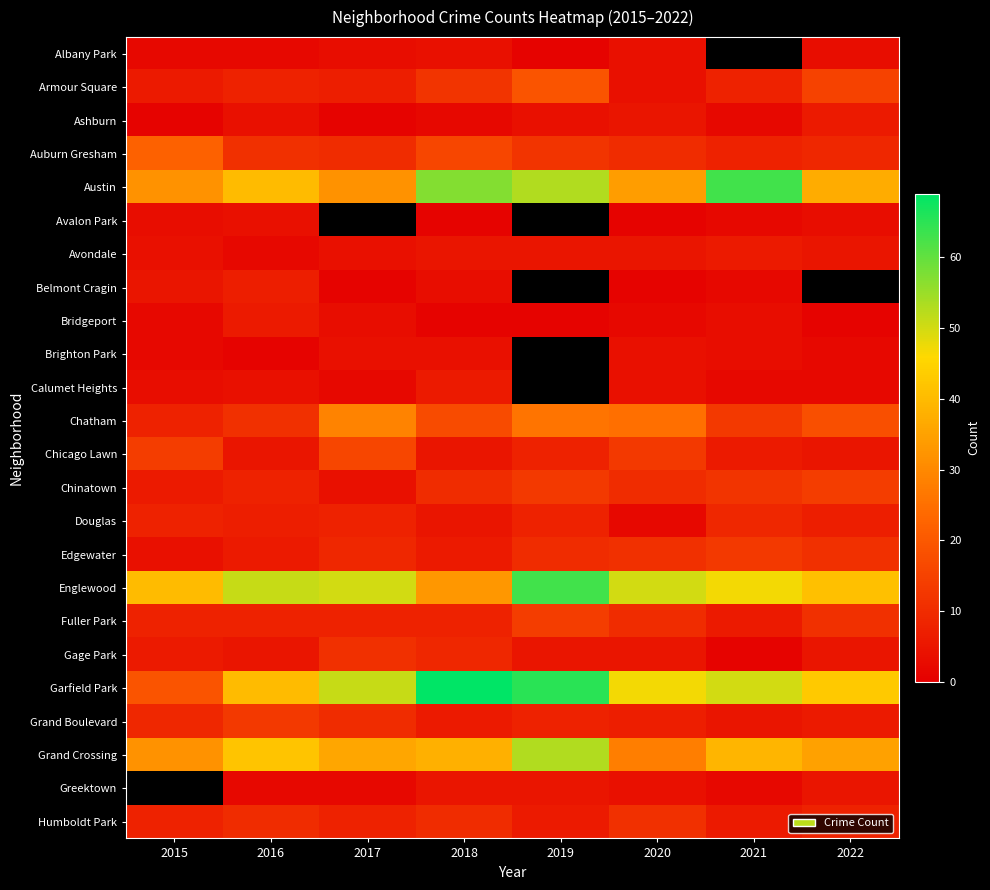

Which series has the largest range (max minus min)?

Garfield Park